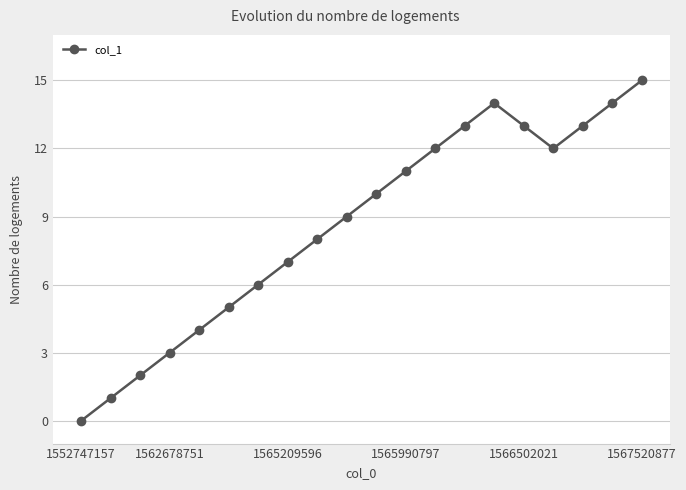

What is the difference between the second highest and minimum values?

14